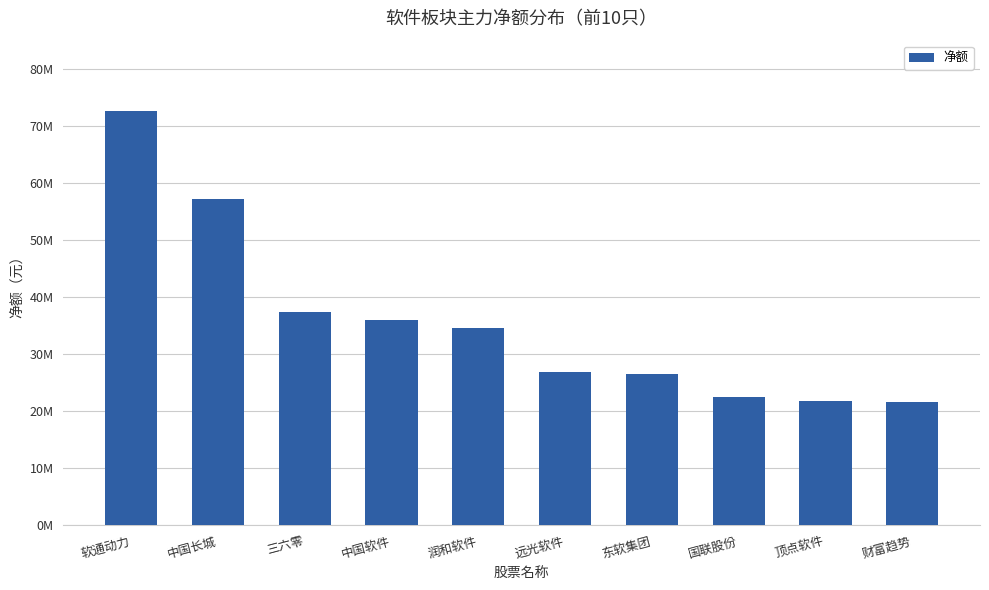

How many data points are less than 34538018?

5